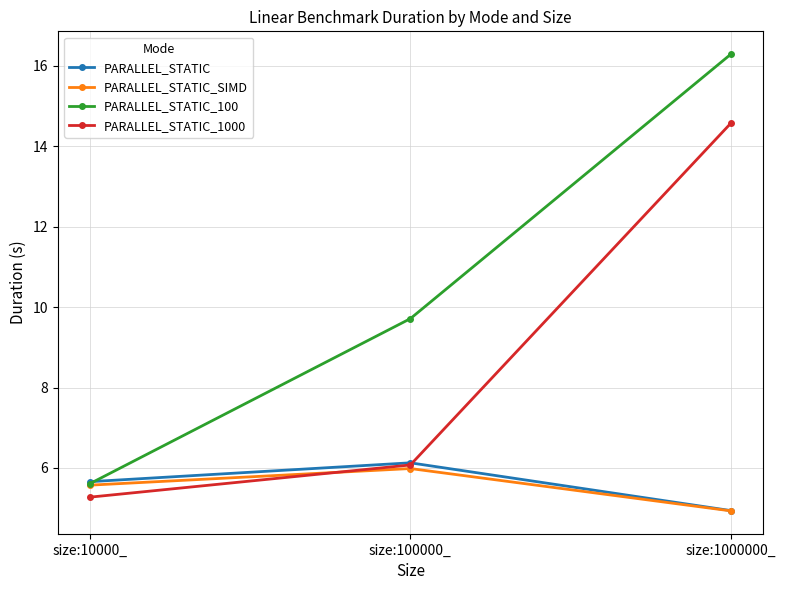

What is the difference between the highest and lowest values at size:100000_?

3.7